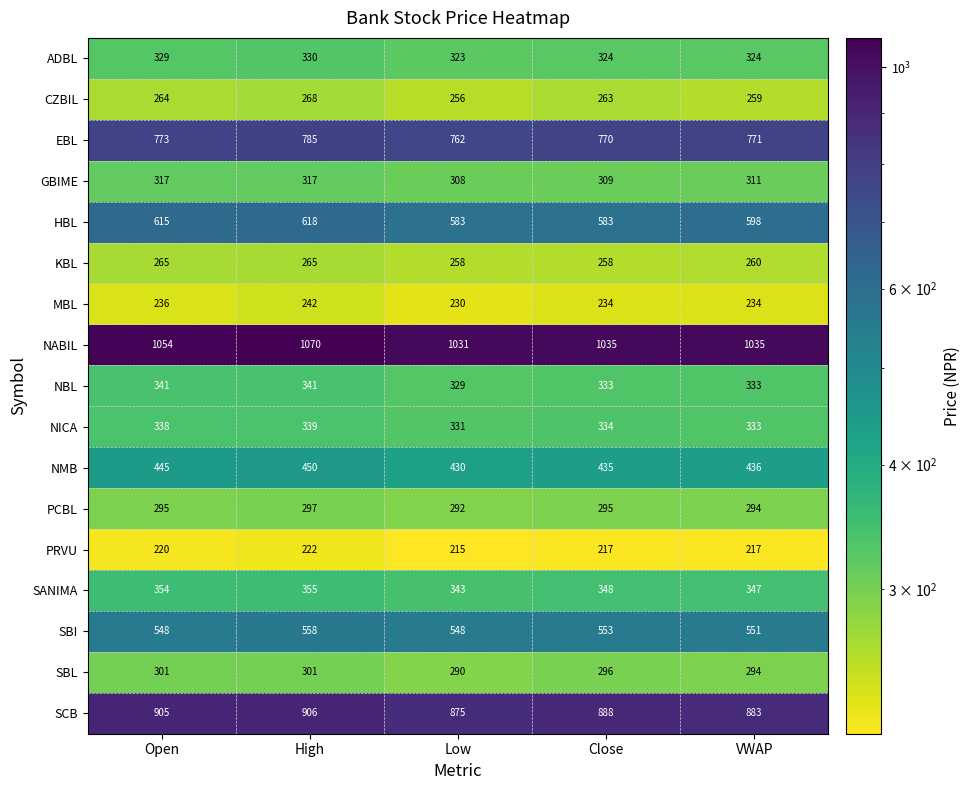

Which series changed the most between High and Low?

NABIL